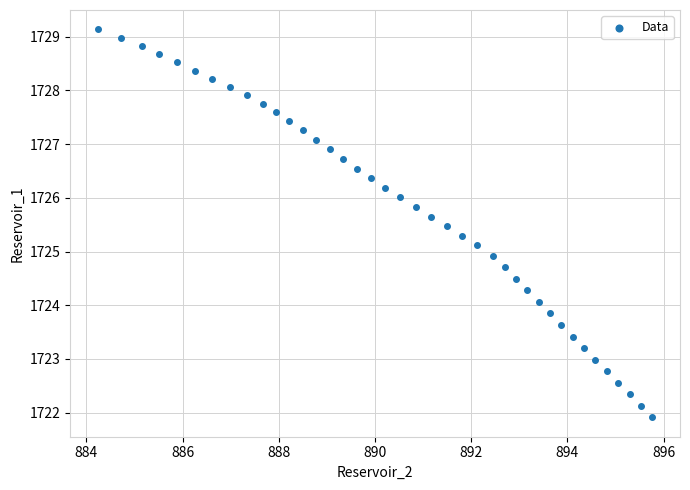

What is the range of X values (max minus min)?

11.5